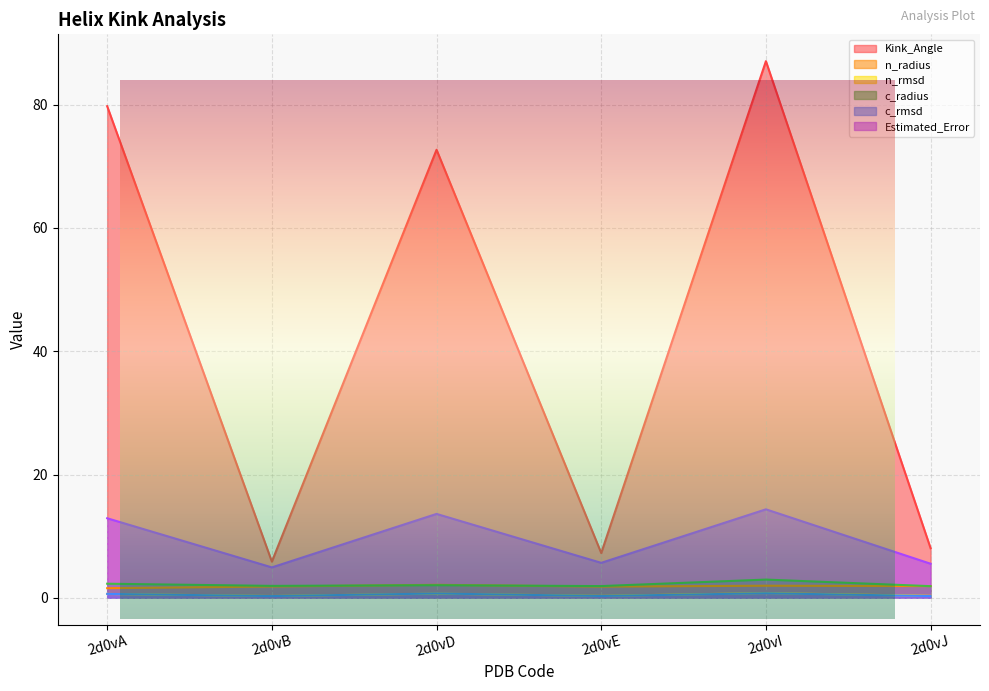

Is it true that n_rmsd equals 0.3 at 2d0vJ?

True